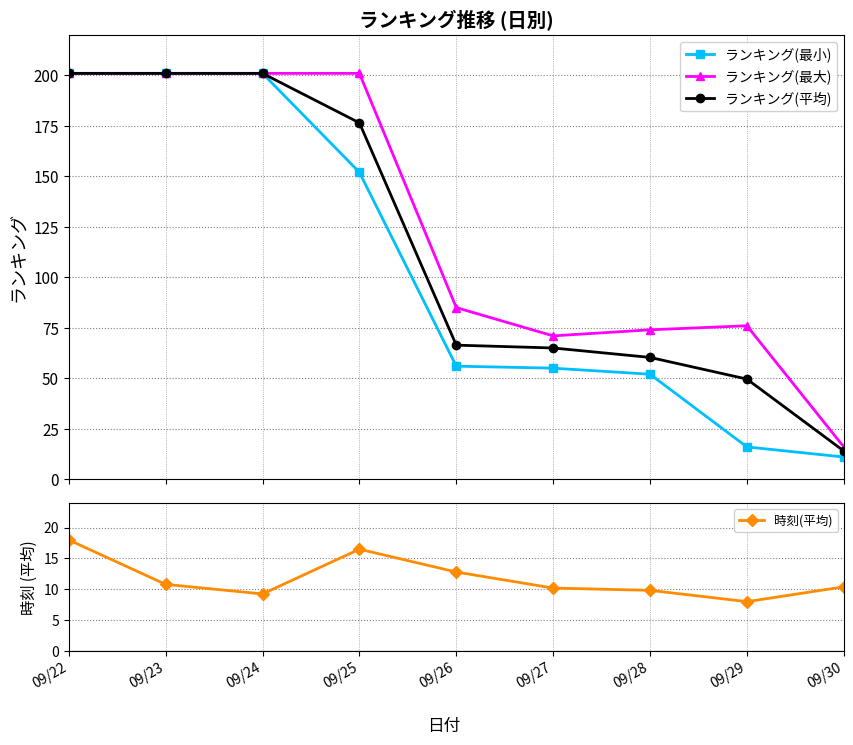

At how many categories does at least one series exceed 137?

4